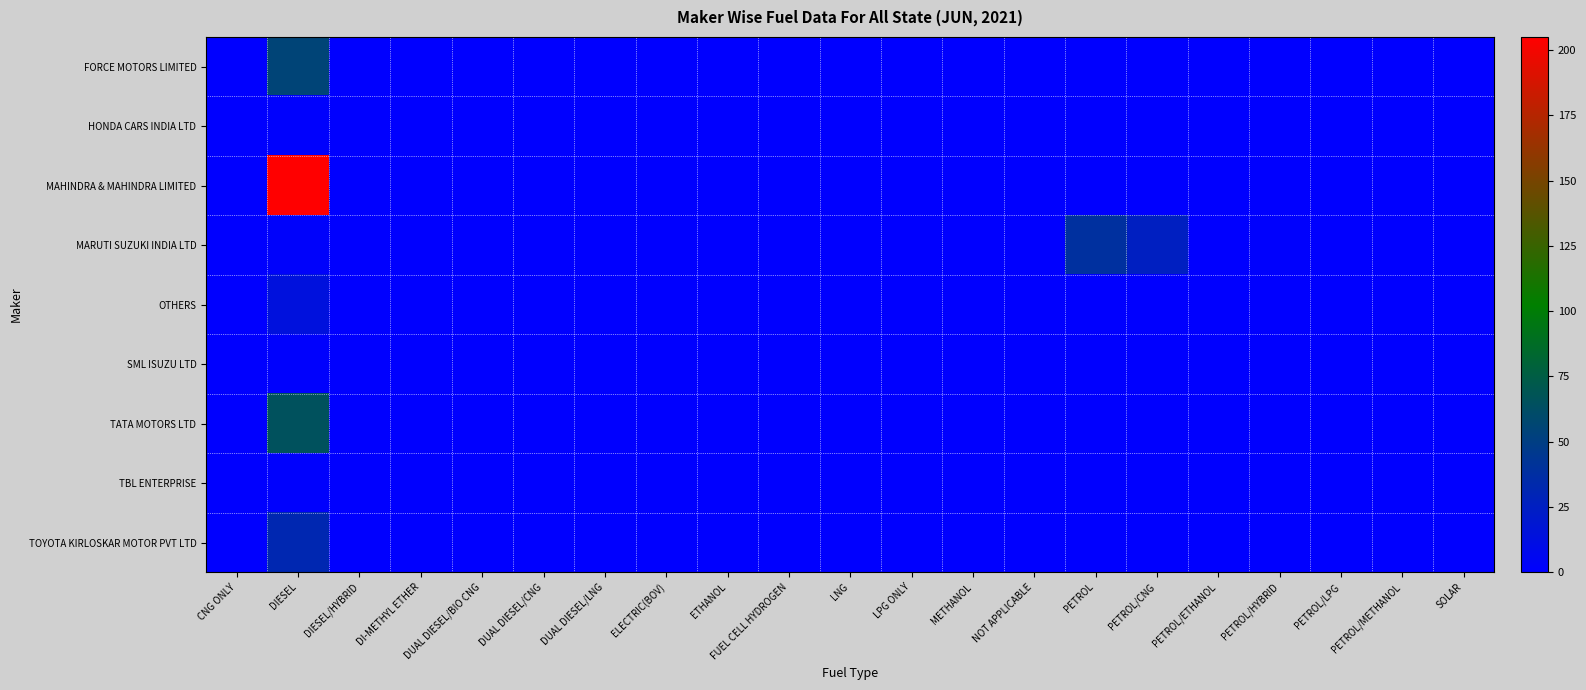

Reading right to left, list all the values displayed in this chart.

FORCE MOTORS LIMITED: SOLAR=0	PETROL/METHANOL=0	PETROL/LPG=0	PETROL/HYBRID=0	PETROL/ETHANOL=0	PETROL/CNG=0	PETROL=0	NOT APPLICABLE=0	METHANOL=0	LPG ONLY=0	LNG=0	FUEL CELL HYDROGEN=0	ETHANOL=0	ELECTRIC(BOV)=0	DUAL DIESEL/LNG=0	DUAL DIESEL/CNG=0	DUAL DIESEL/BIO CNG=0	DI-METHYL ETHER=0	DIESEL/HYBRID=0	DIESEL=55	CNG ONLY=0
HONDA CARS INDIA LTD: SOLAR=0	PETROL/METHANOL=0	PETROL/LPG=0	PETROL/HYBRID=0	PETROL/ETHANOL=0	PETROL/CNG=0	PETROL=0	NOT APPLICABLE=0	METHANOL=0	LPG ONLY=0	LNG=0	FUEL CELL HYDROGEN=0	ETHANOL=0	ELECTRIC(BOV)=0	DUAL DIESEL/LNG=0	DUAL DIESEL/CNG=0	DUAL DIESEL/BIO CNG=0	DI-METHYL ETHER=0	DIESEL/HYBRID=0	DIESEL=1	CNG ONLY=0
MAHINDRA & MAHINDRA LIMITED: SOLAR=0	PETROL/METHANOL=0	PETROL/LPG=0	PETROL/HYBRID=0	PETROL/ETHANOL=0	PETROL/CNG=0	PETROL=0	NOT APPLICABLE=0	METHANOL=0	LPG ONLY=0	LNG=0	FUEL CELL HYDROGEN=0	ETHANOL=0	ELECTRIC(BOV)=0	DUAL DIESEL/LNG=0	DUAL DIESEL/CNG=0	DUAL DIESEL/BIO CNG=0	DI-METHYL ETHER=0	DIESEL/HYBRID=0	DIESEL=205	CNG ONLY=0
MARUTI SUZUKI INDIA LTD: SOLAR=0	PETROL/METHANOL=0	PETROL/LPG=0	PETROL/HYBRID=1	PETROL/ETHANOL=0	PETROL/CNG=25	PETROL=39	NOT APPLICABLE=0	METHANOL=0	LPG ONLY=0	LNG=0	FUEL CELL HYDROGEN=0	ETHANOL=0	ELECTRIC(BOV)=0	DUAL DIESEL/LNG=0	DUAL DIESEL/CNG=0	DUAL DIESEL/BIO CNG=0	DI-METHYL ETHER=0	DIESEL/HYBRID=0	DIESEL=2	CNG ONLY=0
OTHERS: SOLAR=0	PETROL/METHANOL=0	PETROL/LPG=0	PETROL/HYBRID=0	PETROL/ETHANOL=0	PETROL/CNG=0	PETROL=0	NOT APPLICABLE=0	METHANOL=0	LPG ONLY=0	LNG=0	FUEL CELL HYDROGEN=0	ETHANOL=0	ELECTRIC(BOV)=0	DUAL DIESEL/LNG=0	DUAL DIESEL/CNG=0	DUAL DIESEL/BIO CNG=0	DI-METHYL ETHER=0	DIESEL/HYBRID=0	DIESEL=14	CNG ONLY=0
SML ISUZU LTD: SOLAR=0	PETROL/METHANOL=0	PETROL/LPG=0	PETROL/HYBRID=0	PETROL/ETHANOL=0	PETROL/CNG=0	PETROL=0	NOT APPLICABLE=0	METHANOL=0	LPG ONLY=0	LNG=0	FUEL CELL HYDROGEN=0	ETHANOL=0	ELECTRIC(BOV)=0	DUAL DIESEL/LNG=0	DUAL DIESEL/CNG=0	DUAL DIESEL/BIO CNG=0	DI-METHYL ETHER=0	DIESEL/HYBRID=0	DIESEL=1	CNG ONLY=0
TATA MOTORS LTD: SOLAR=0	PETROL/METHANOL=0	PETROL/LPG=0	PETROL/HYBRID=0	PETROL/ETHANOL=0	PETROL/CNG=0	PETROL=0	NOT APPLICABLE=0	METHANOL=0	LPG ONLY=0	LNG=0	FUEL CELL HYDROGEN=0	ETHANOL=0	ELECTRIC(BOV)=0	DUAL DIESEL/LNG=0	DUAL DIESEL/CNG=0	DUAL DIESEL/BIO CNG=0	DI-METHYL ETHER=0	DIESEL/HYBRID=0	DIESEL=65	CNG ONLY=0
TBL ENTERPRISE: SOLAR=0	PETROL/METHANOL=0	PETROL/LPG=0	PETROL/HYBRID=0	PETROL/ETHANOL=0	PETROL/CNG=0	PETROL=0	NOT APPLICABLE=0	METHANOL=0	LPG ONLY=0	LNG=0	FUEL CELL HYDROGEN=0	ETHANOL=0	ELECTRIC(BOV)=0	DUAL DIESEL/LNG=0	DUAL DIESEL/CNG=0	DUAL DIESEL/BIO CNG=0	DI-METHYL ETHER=0	DIESEL/HYBRID=0	DIESEL=1	CNG ONLY=0
TOYOTA KIRLOSKAR MOTOR PVT LTD: SOLAR=0	PETROL/METHANOL=0	PETROL/LPG=0	PETROL/HYBRID=0	PETROL/ETHANOL=0	PETROL/CNG=0	PETROL=0	NOT APPLICABLE=0	METHANOL=0	LPG ONLY=0	LNG=0	FUEL CELL HYDROGEN=0	ETHANOL=0	ELECTRIC(BOV)=0	DUAL DIESEL/LNG=0	DUAL DIESEL/CNG=0	DUAL DIESEL/BIO CNG=0	DI-METHYL ETHER=0	DIESEL/HYBRID=0	DIESEL=32	CNG ONLY=0